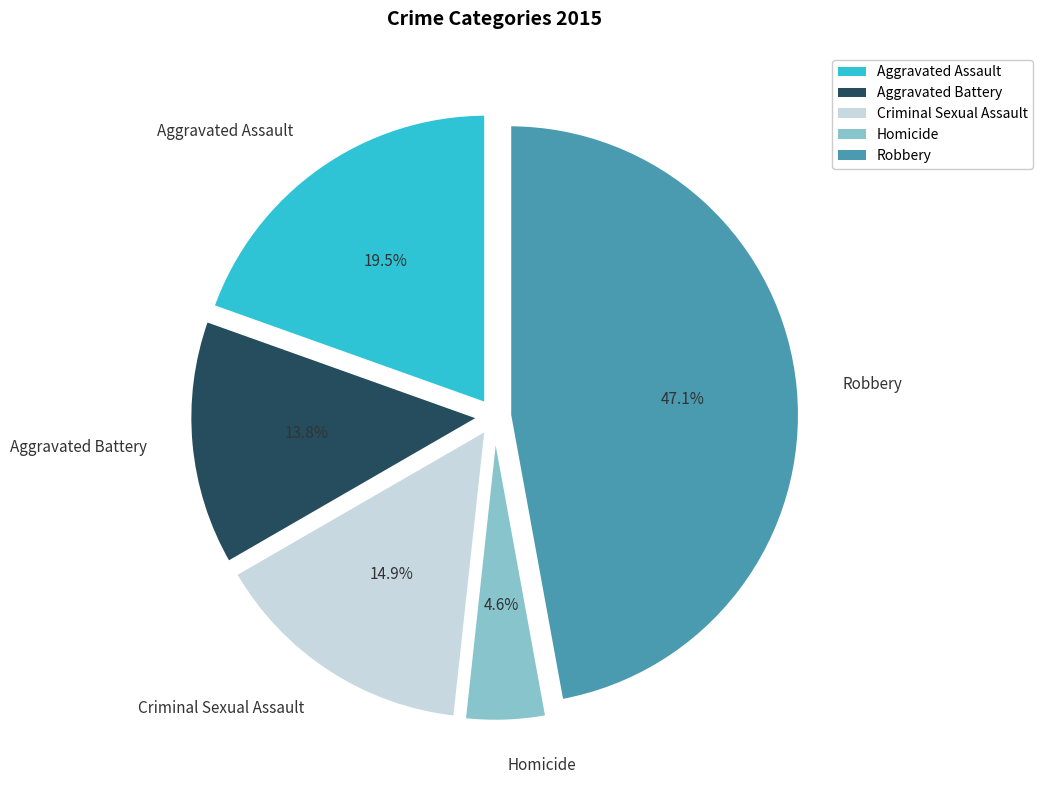

Approximately how many times larger is the value at Homicide compared to Criminal Sexual Assault?

0.3